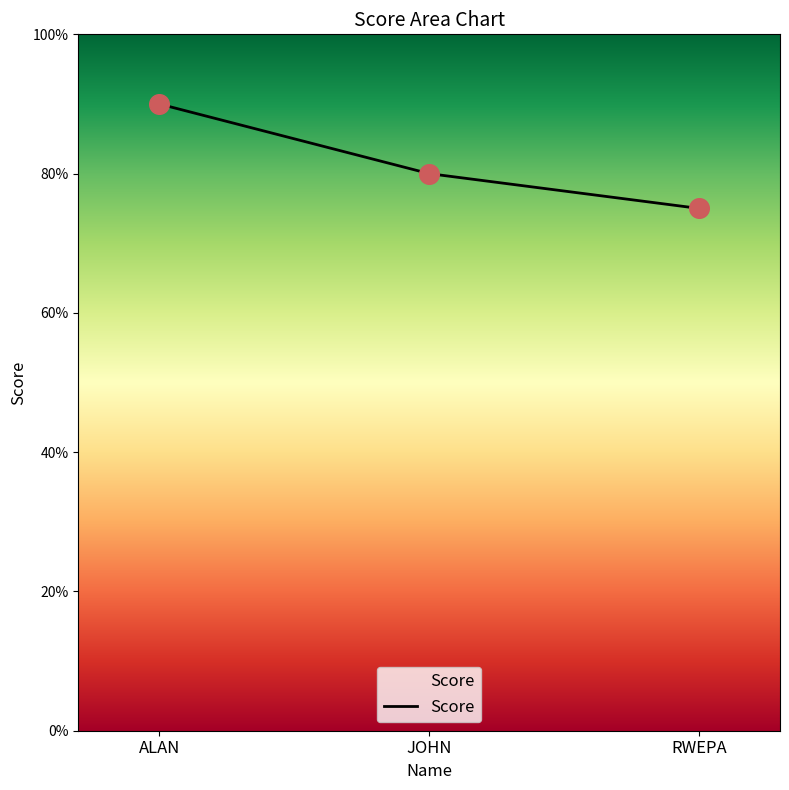

What is the ratio of the value at ALAN to the value at RWEPA?

1.2